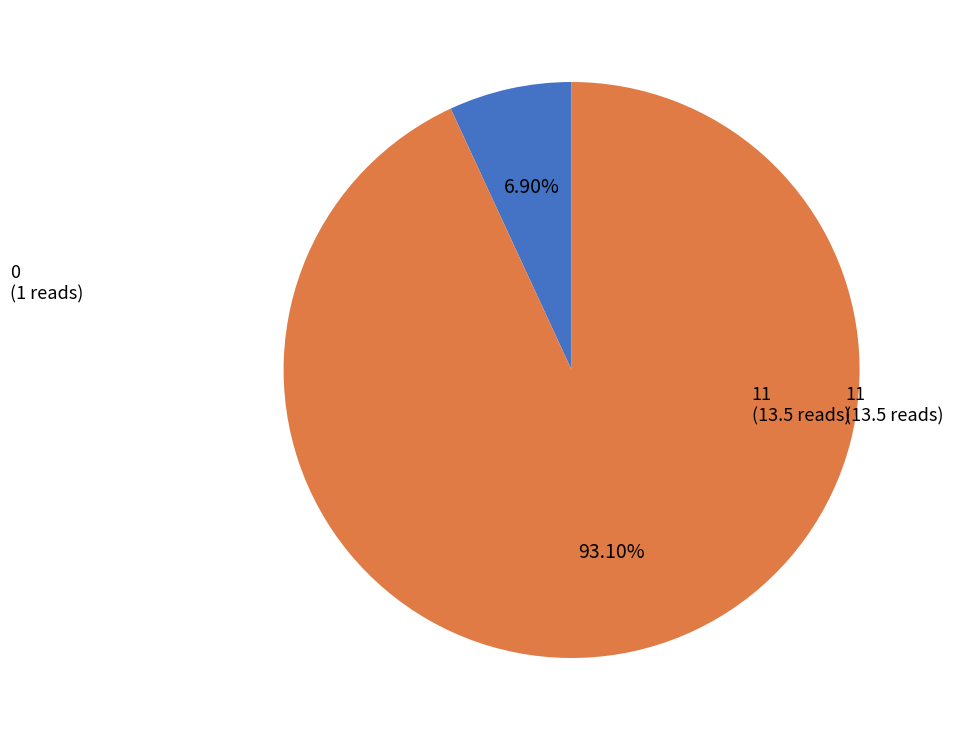

To the nearest percent, what is the difference between the largest and smallest slice percentages?

86%